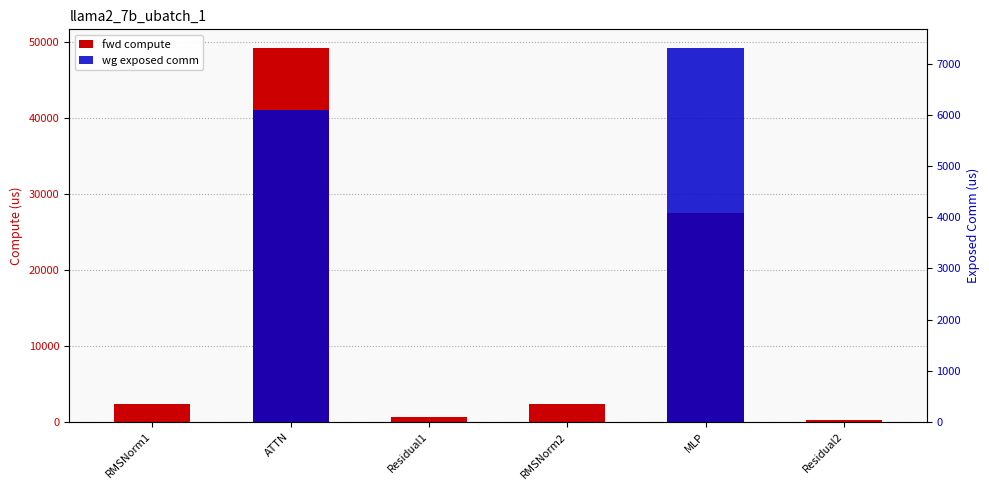

What is the difference between the highest and lowest values at ATTN?

43057.0